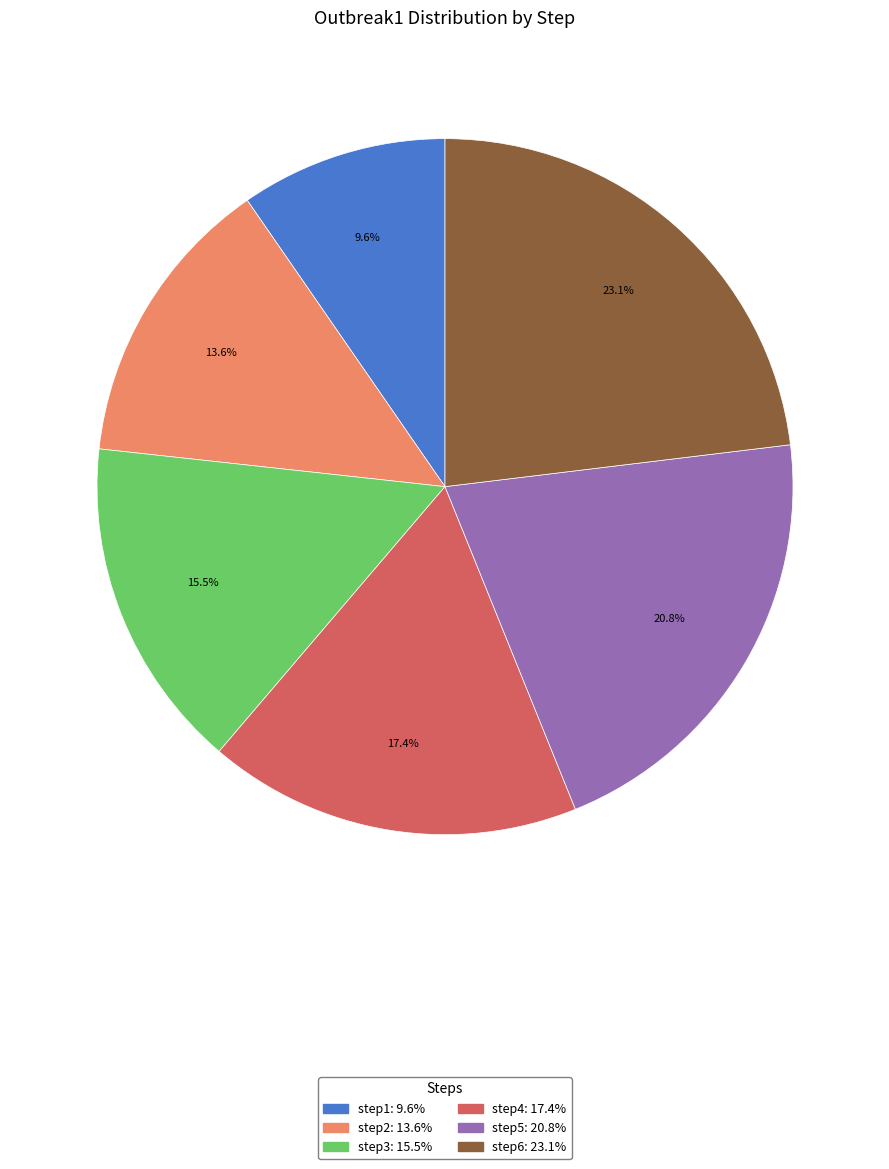

How much of the chart is everything except step6?

76.9%